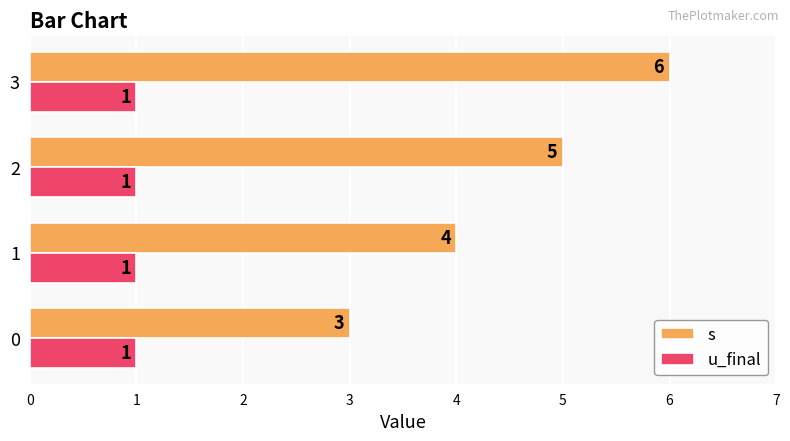

Which series has the widest spread of values?

s